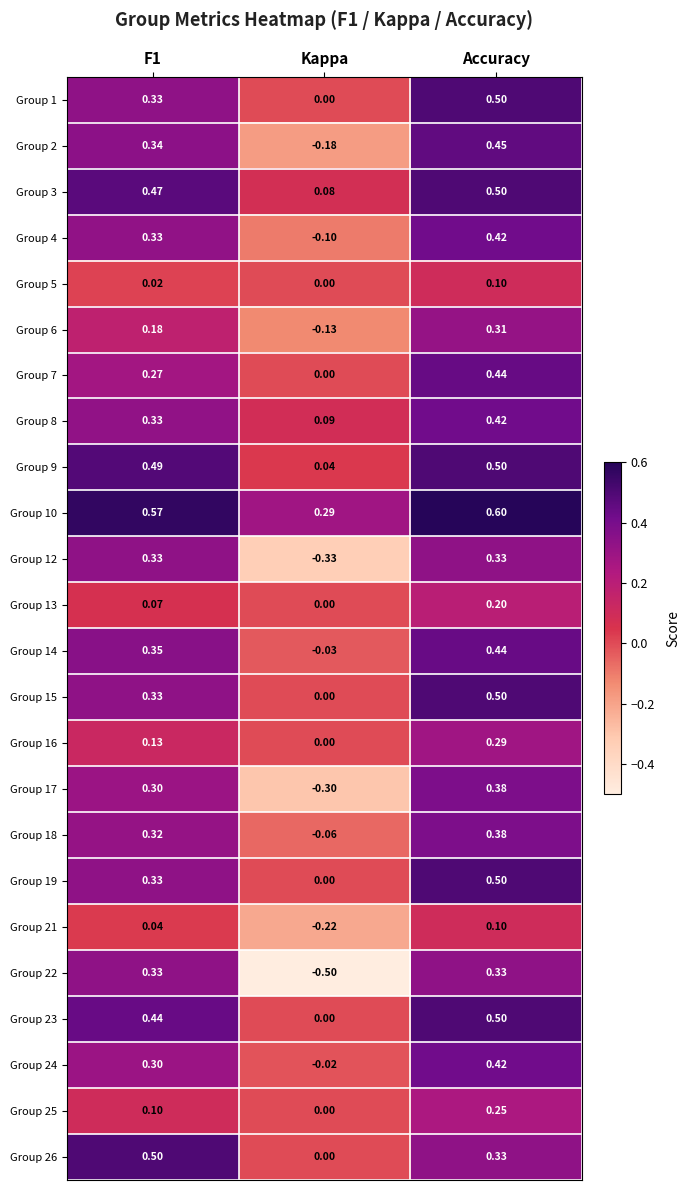

At which category does the chart reach its minimum across all series?

Kappa